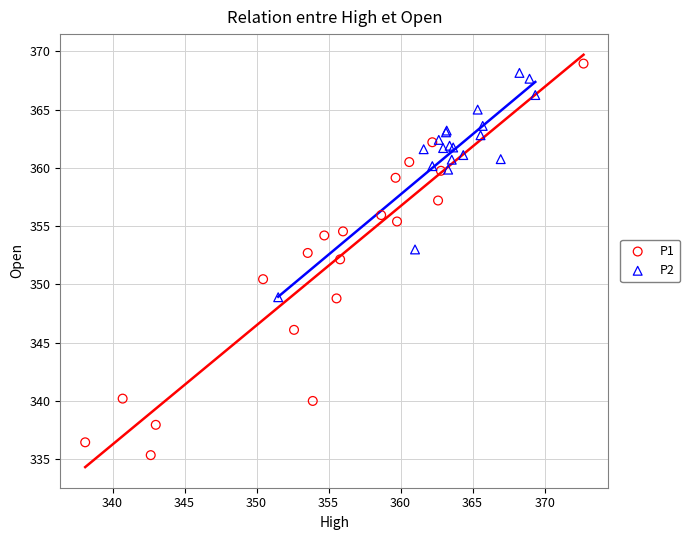

Which series contains the lowest Y value?

P1